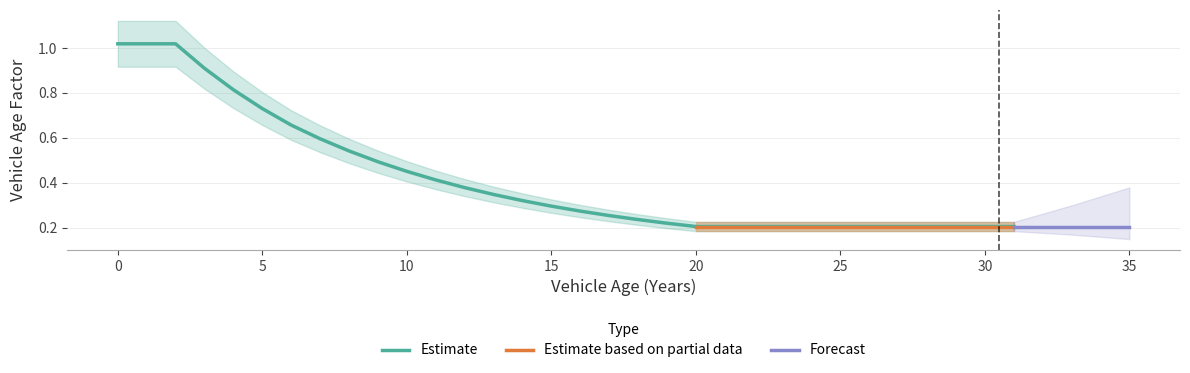

At which label does Factor Upper Band reach its minimum?

20